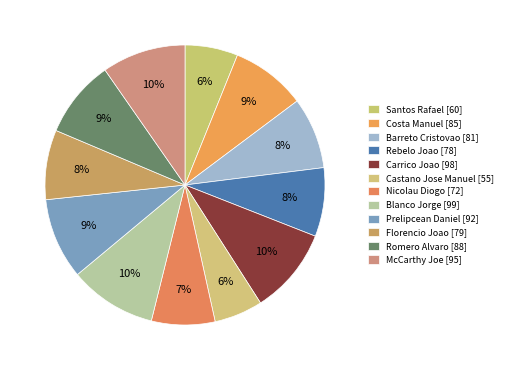

To the nearest percent, what percentage of the pie is Romero Alvaro?

9%